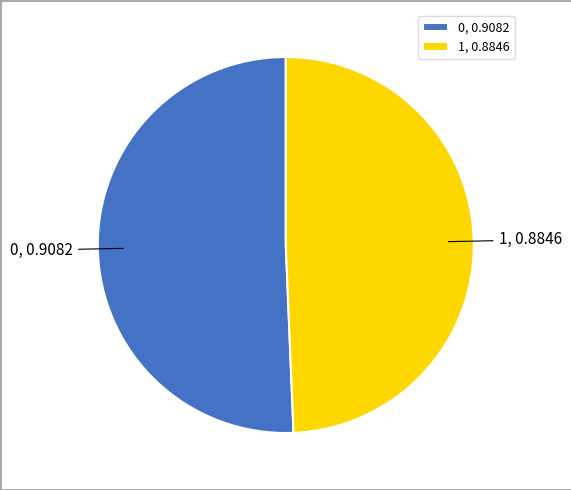

How many slices are in this pie chart?

2